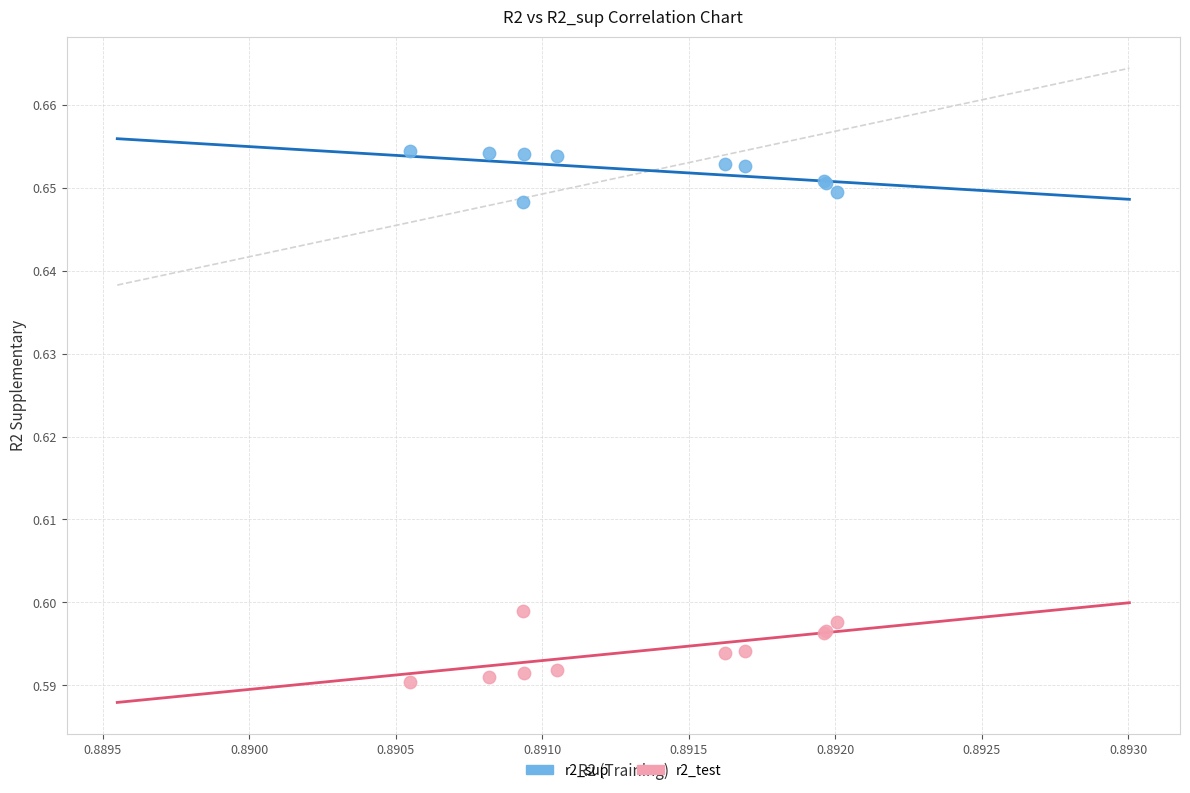

Which series reaches the minimum Y coordinate?

r2_test